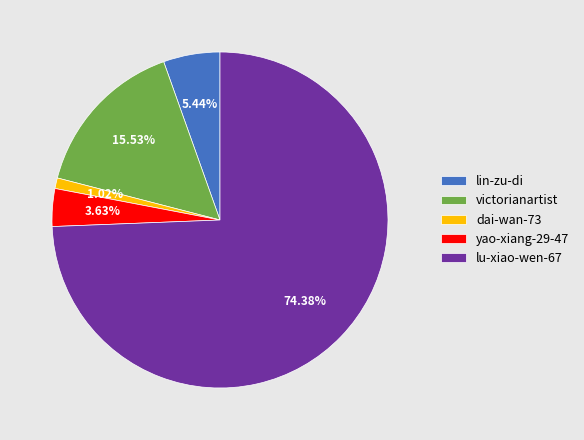

Which category has the biggest portion of the pie?

lu-xiao-wen-67